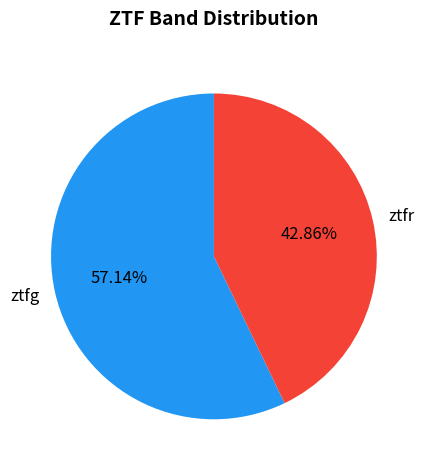

What percentage is the ztfr slice, to the nearest percent?

43%